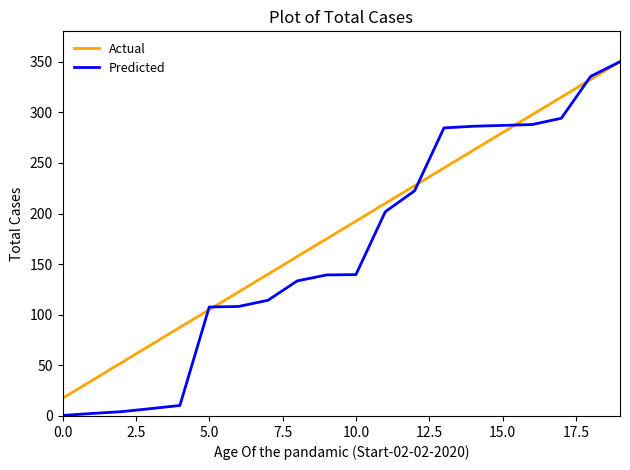

What is the average value of the Actual series?

183.8